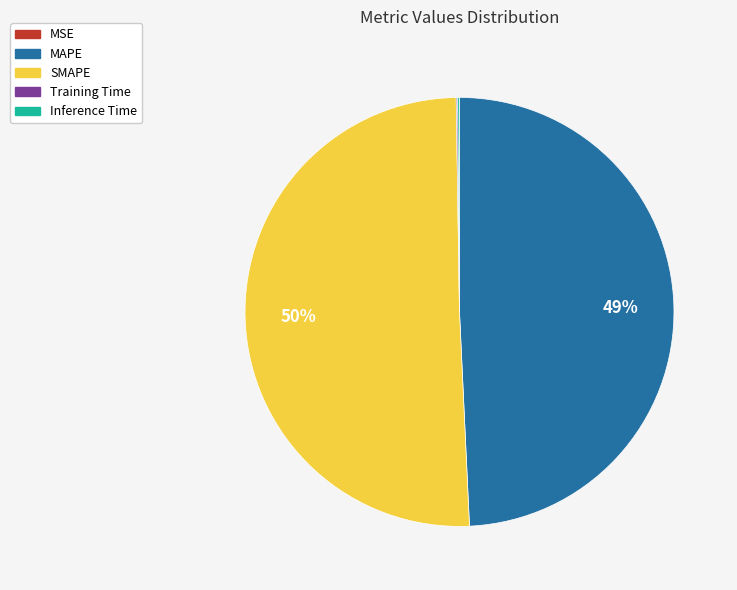

What percentage is the MAPE slice, to the nearest percent?

49%